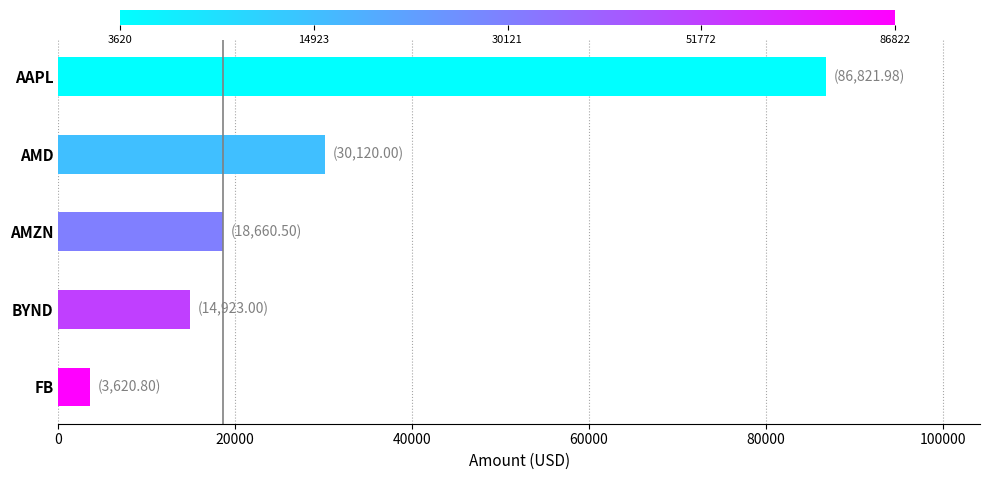

Rank the categories by value from lowest to highest.

FB, BYND, AMZN, AMD, AAPL